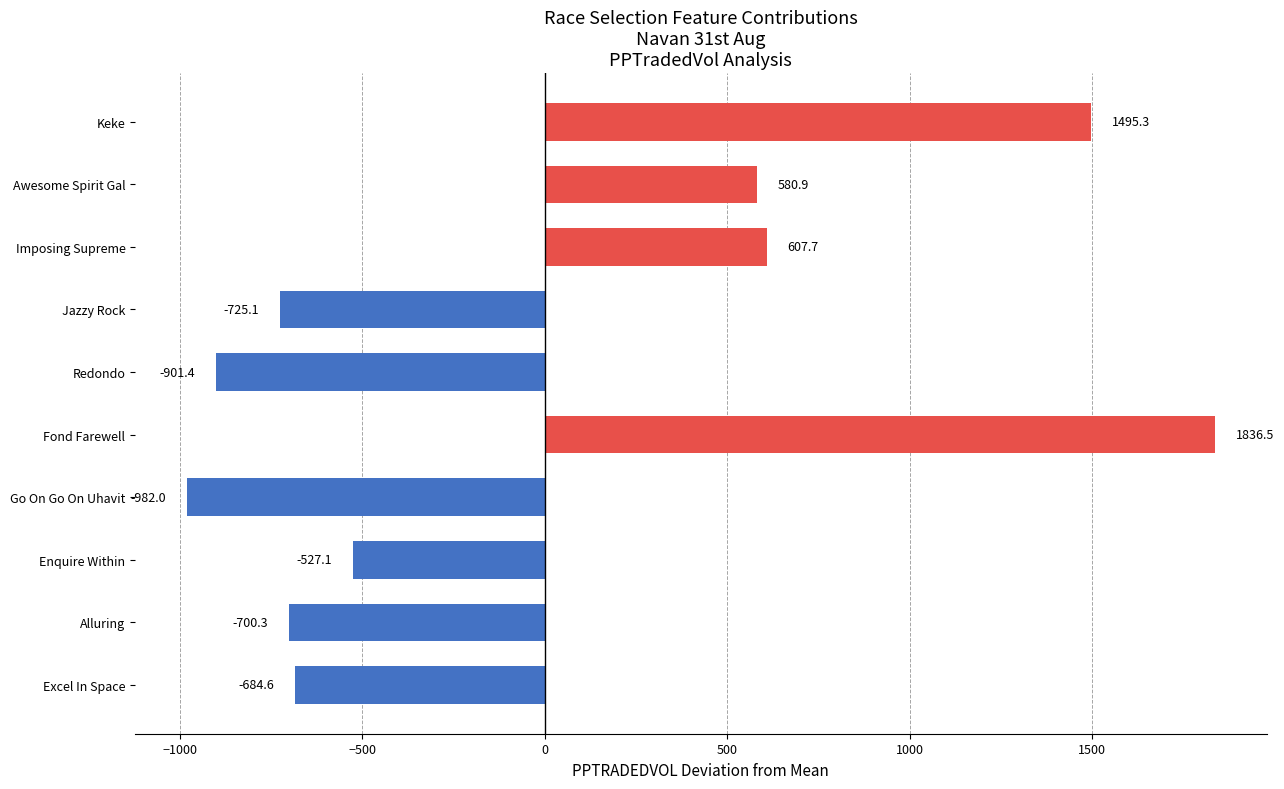

What is the difference between the maximum and second lowest values?

2737.9